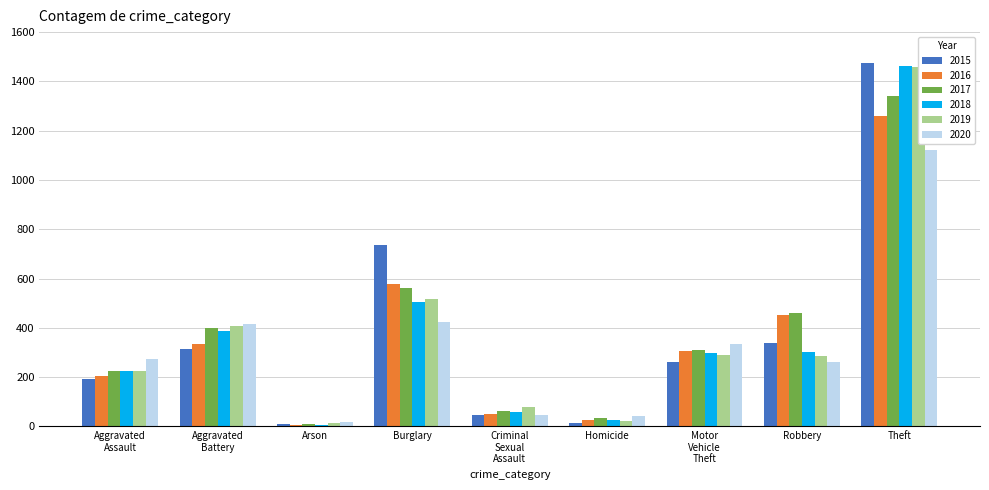

What is the highest value of the 2018 series?

1461